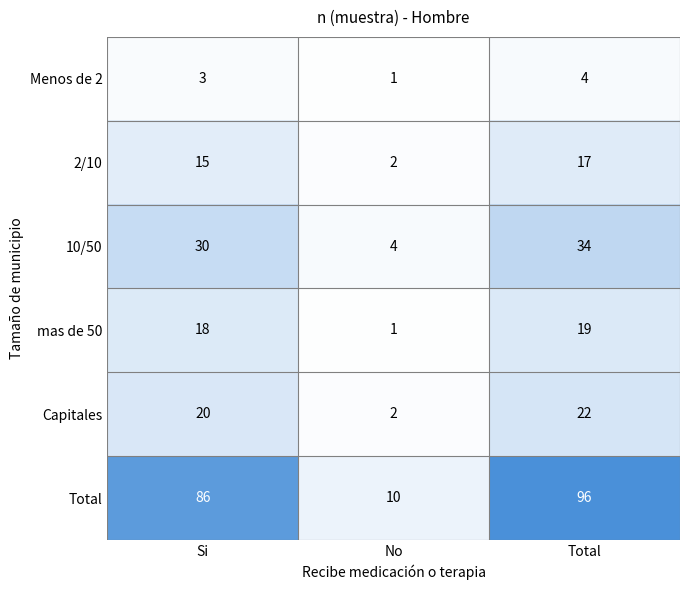

At which category does the chart reach its minimum across all series?

No